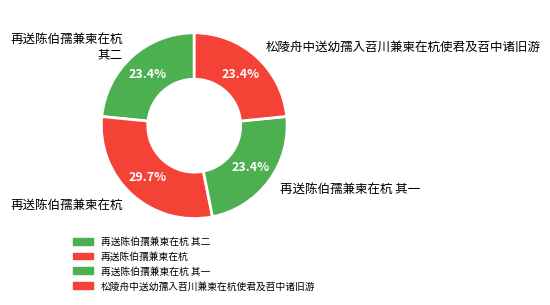

To the nearest percent, what is the average slice percentage?

25%